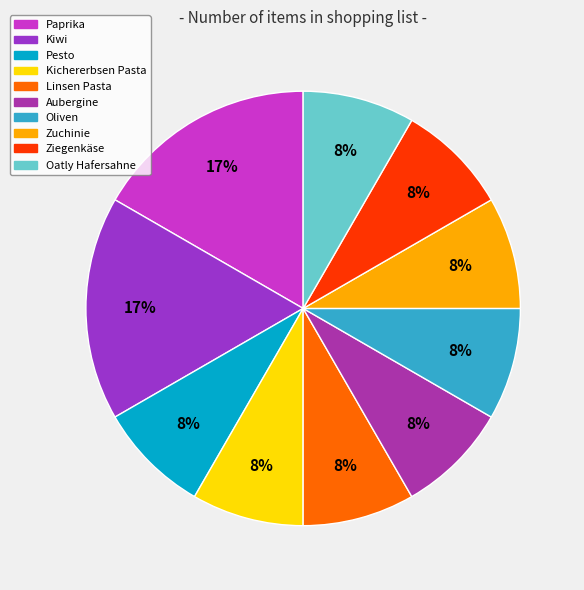

True or false: Kiwi accounts for 9% of the total.

False